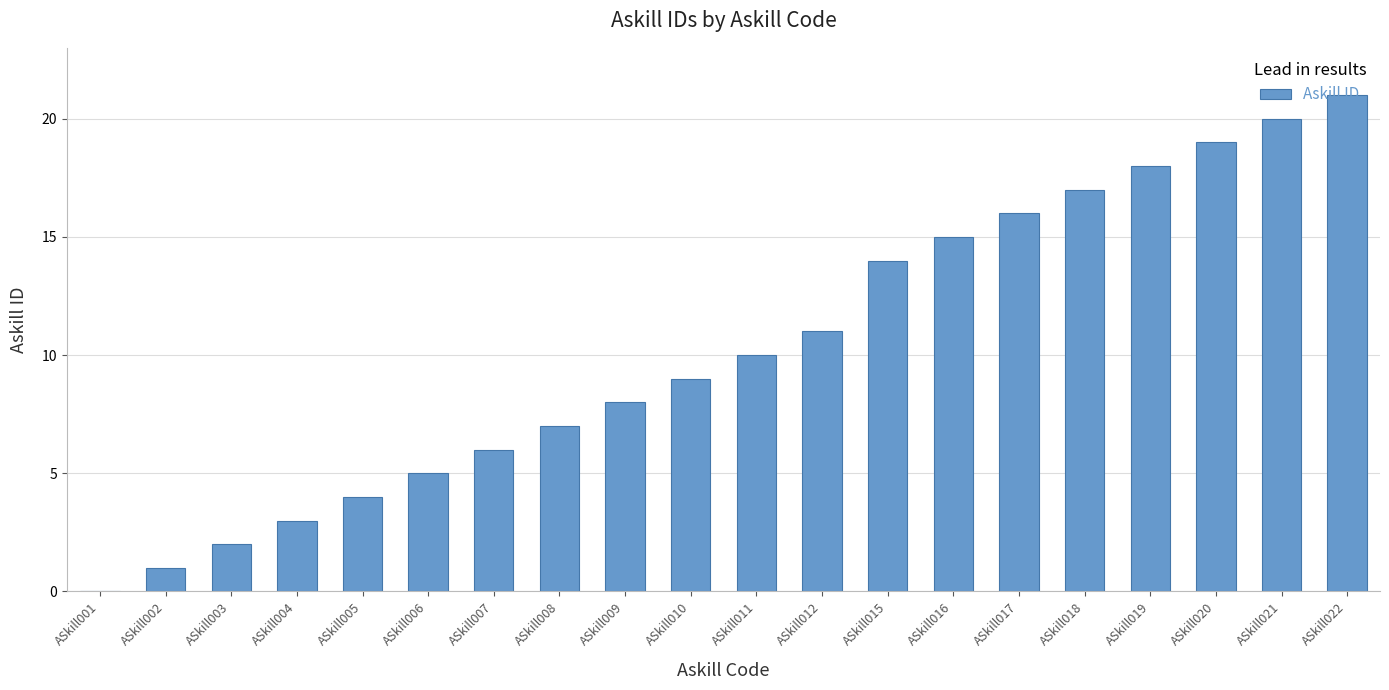

Approximately how many times larger is the value at ASkill020 compared to ASkill003?

9.5